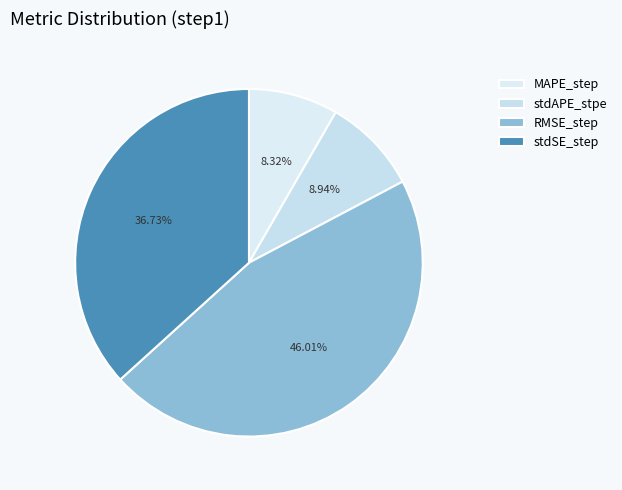

What is the total percentage of stdAPE_stpe and MAPE_step?

17.3%